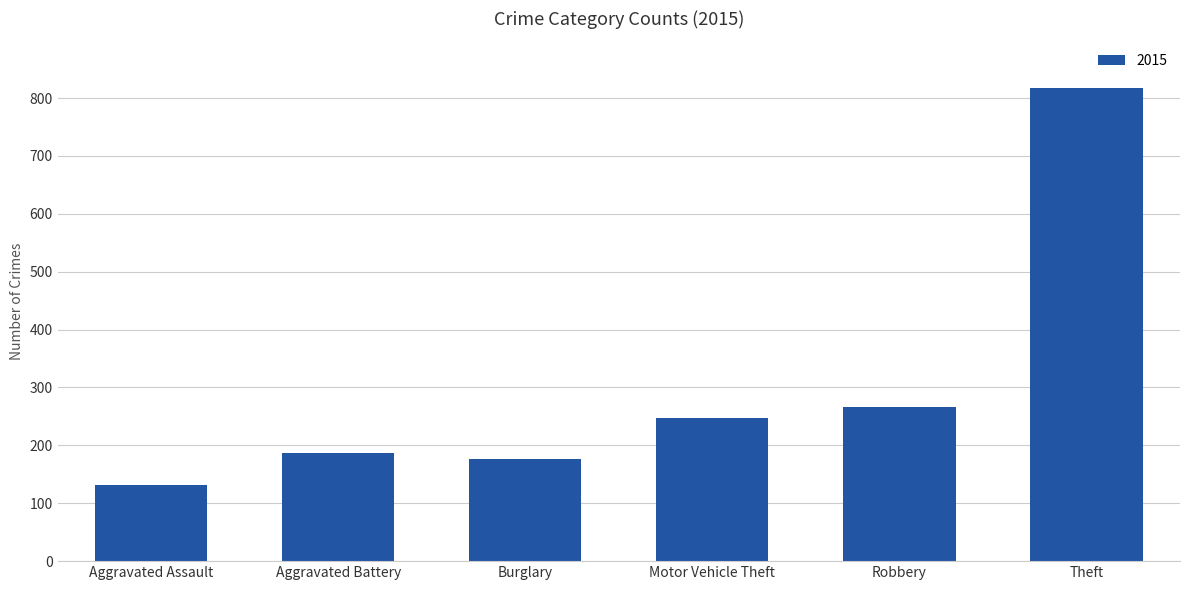

Reading right to left, what are all the values shown in this chart?

818	267	247	177	187	131